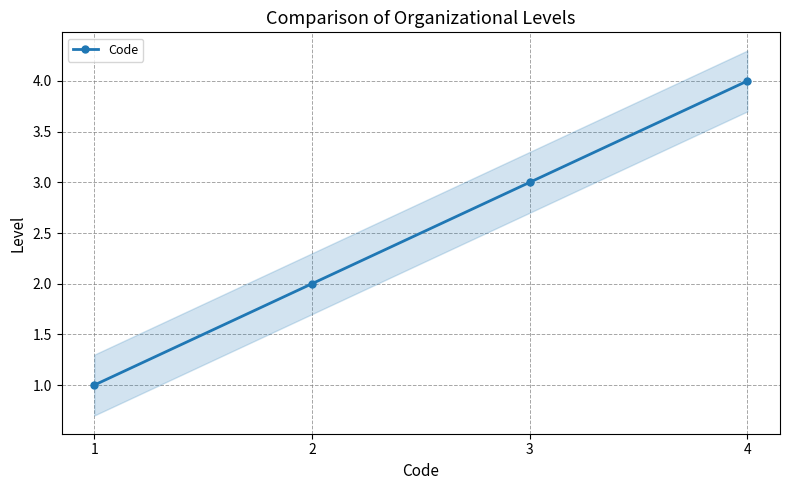

Reading left to right, extract all data points from this chart.

1	2	3	4